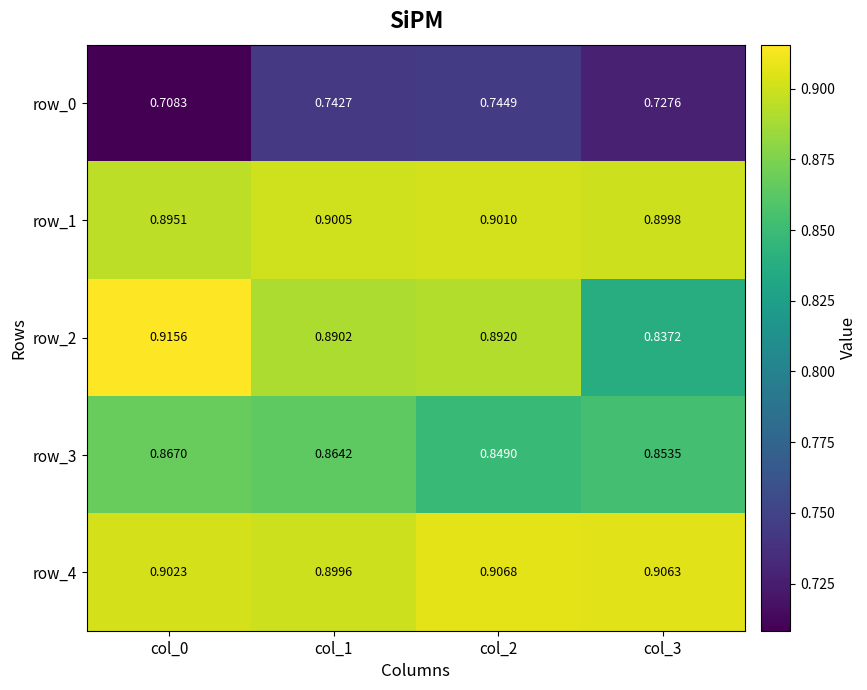

Count the row_3 values in the range 0 to 1.

4